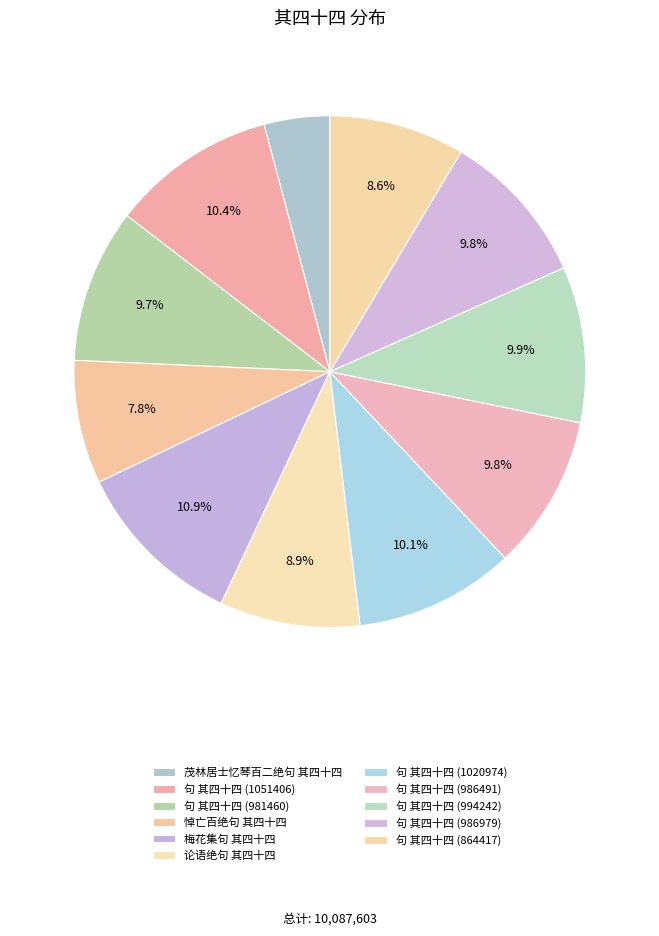

Rank the categories by value from lowest to highest.

茂林居士忆琴百二绝句 其四十四, 悼亡百绝句 其四十四, 句 其四十四 (864417), 论语绝句 其四十四, 句 其四十四 (981460), 句 其四十四 (986491), 句 其四十四 (986979), 句 其四十四 (994242), 句 其四十四 (1020974), 句 其四十四 (1051406), 梅花集句 其四十四